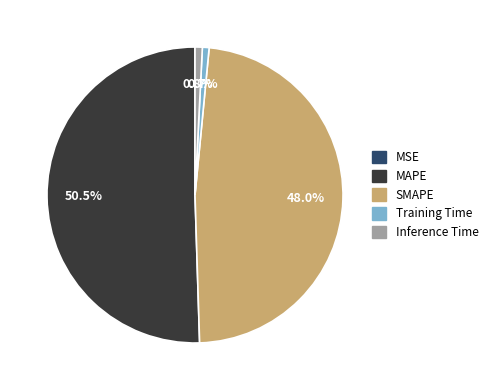

Between Training Time and SMAPE, which is larger?

SMAPE